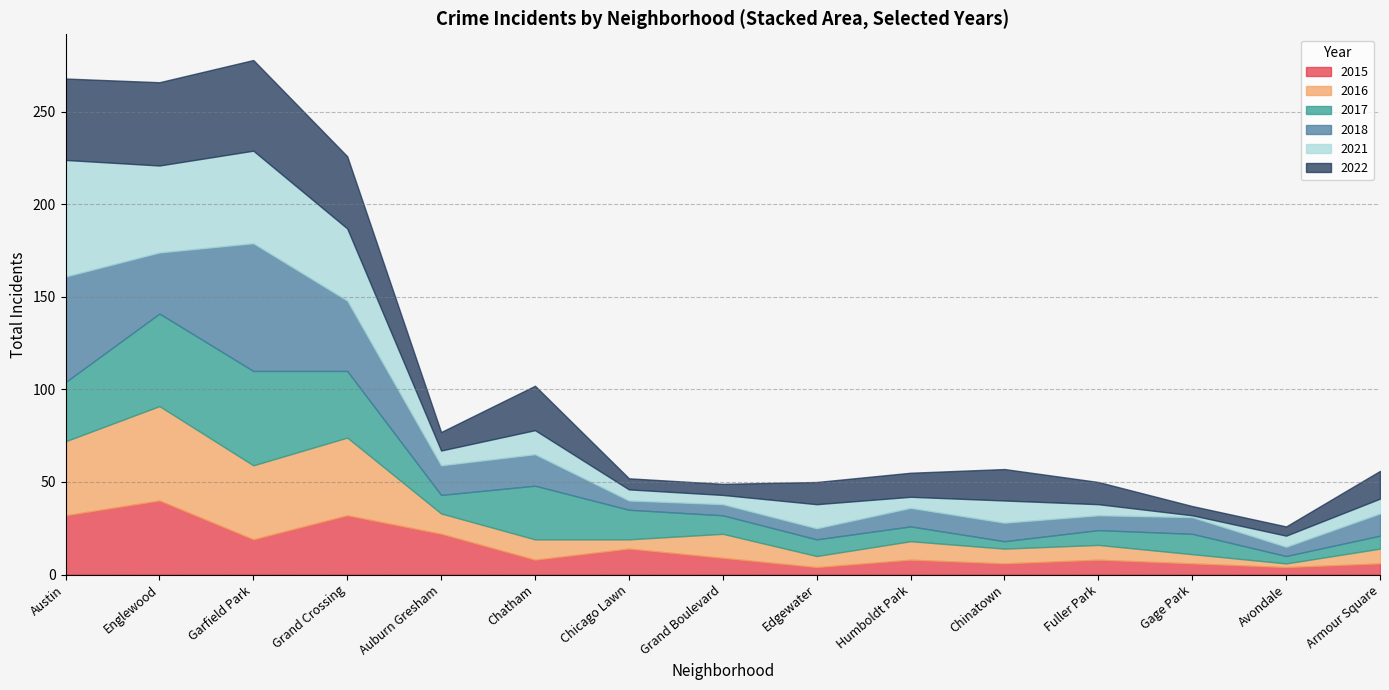

At which label does 2015 reach its peak?

Englewood